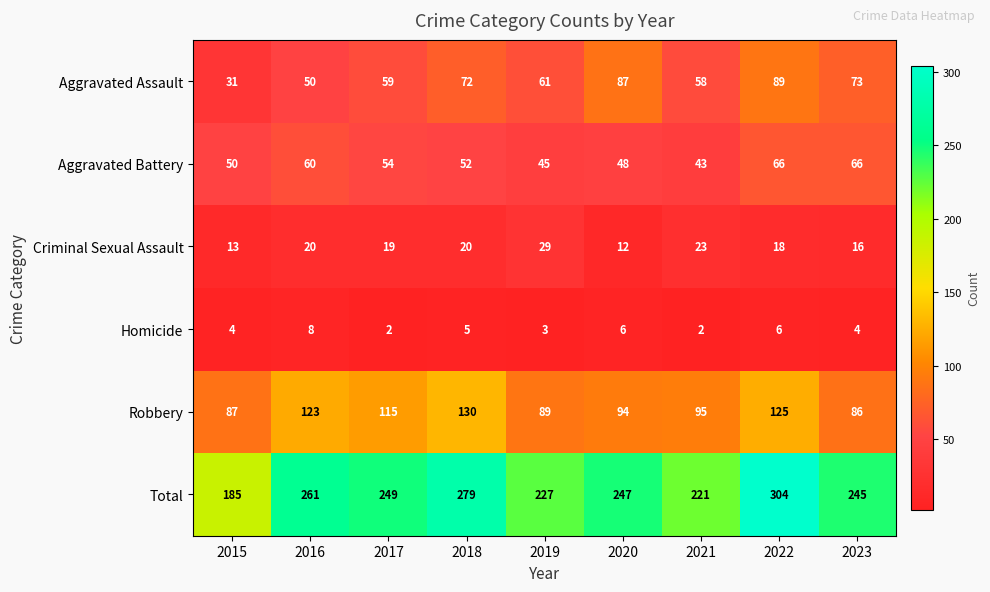

Read the Total value at 2021, to the nearest 5.

220